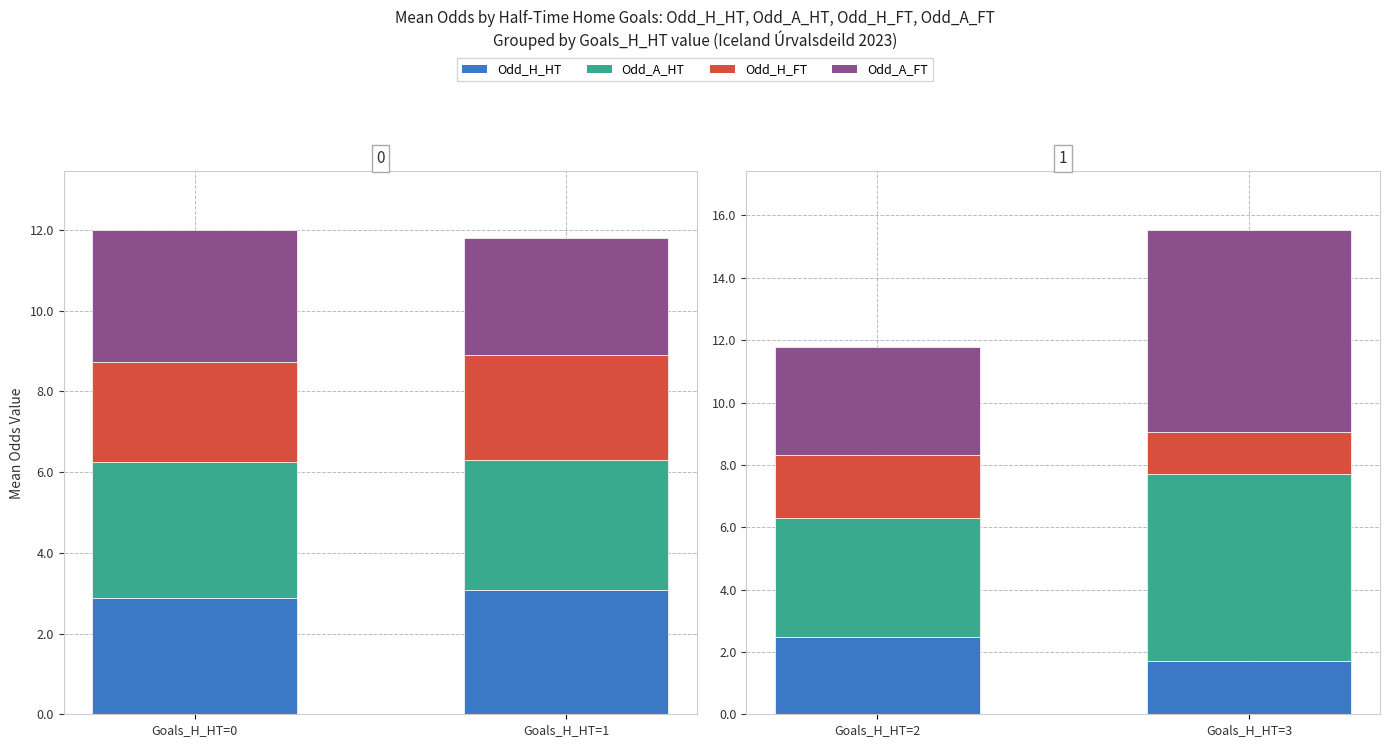

Rank the series at Goals_H_HT=2 from lowest to highest value.

Odd_H_FT, Odd_H_HT, Odd_A_FT, Odd_A_HT